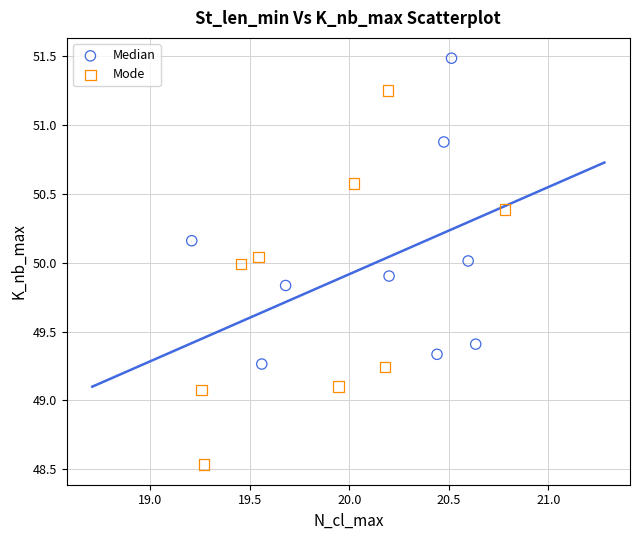

Which series has the widest spread of Y values?

Mode